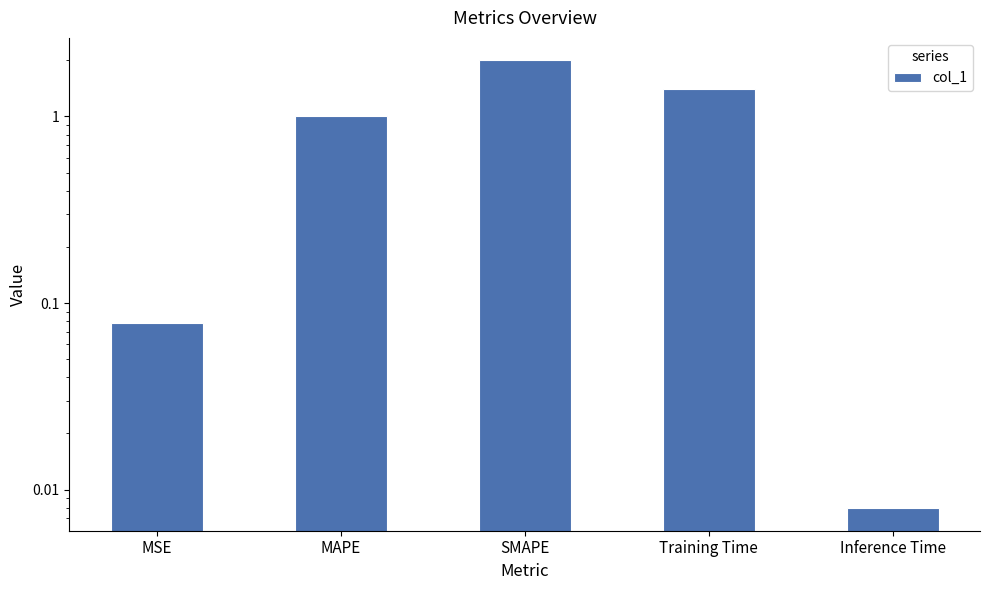

Which category has the highest value across all series?

SMAPE